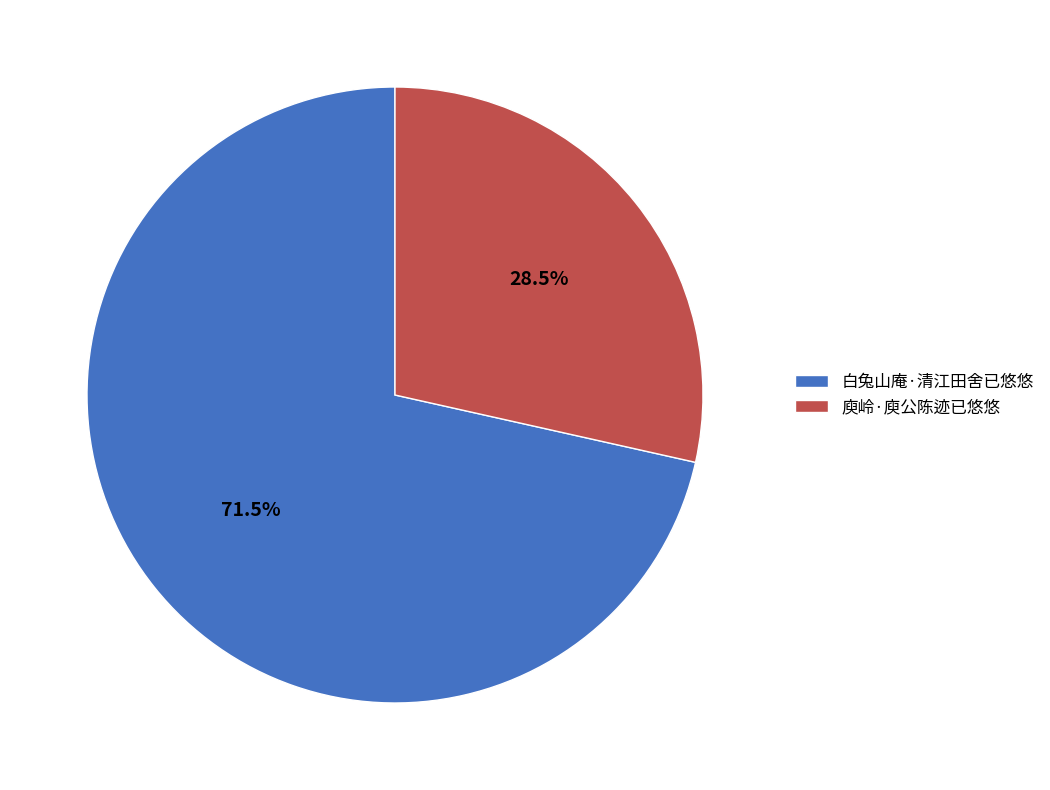

To the nearest percent, what is the difference between the largest and smallest slice percentages?

43%